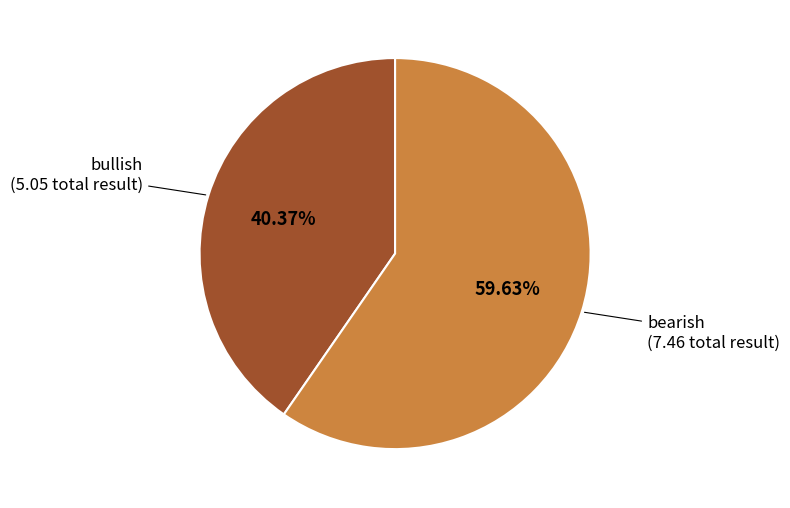

Is bearish the majority of the pie?

Yes